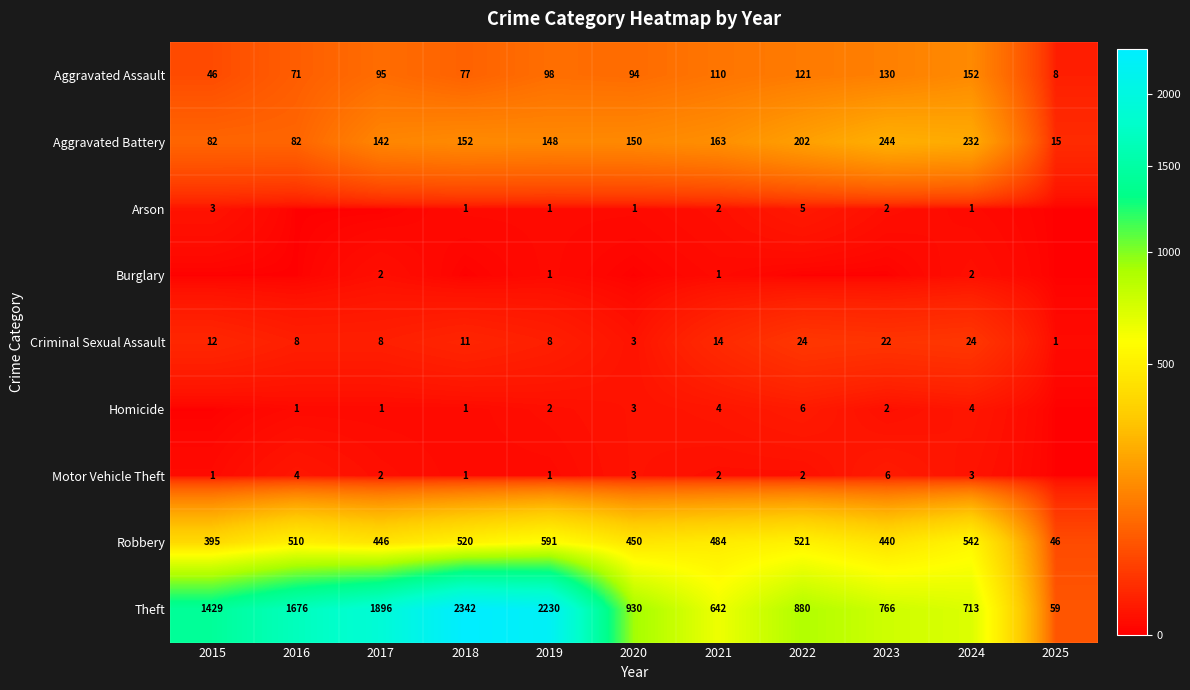

What is the highest value of the Aggravated Assault series?

152